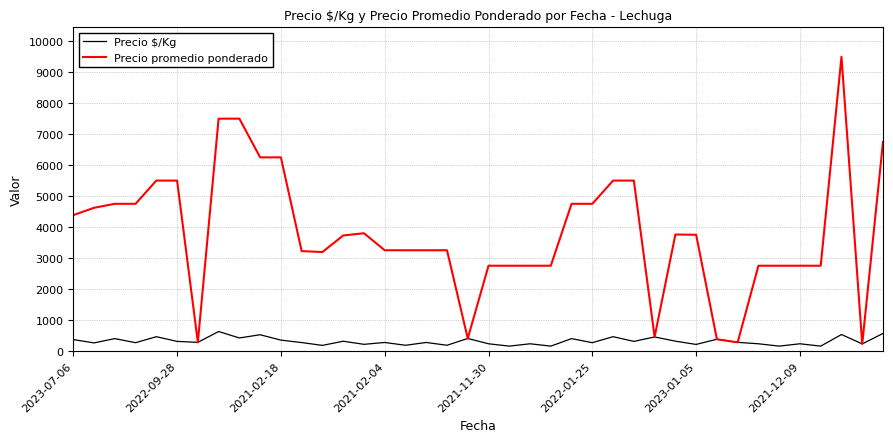

What is the lowest value of the Precio promedio ponderado series?

225